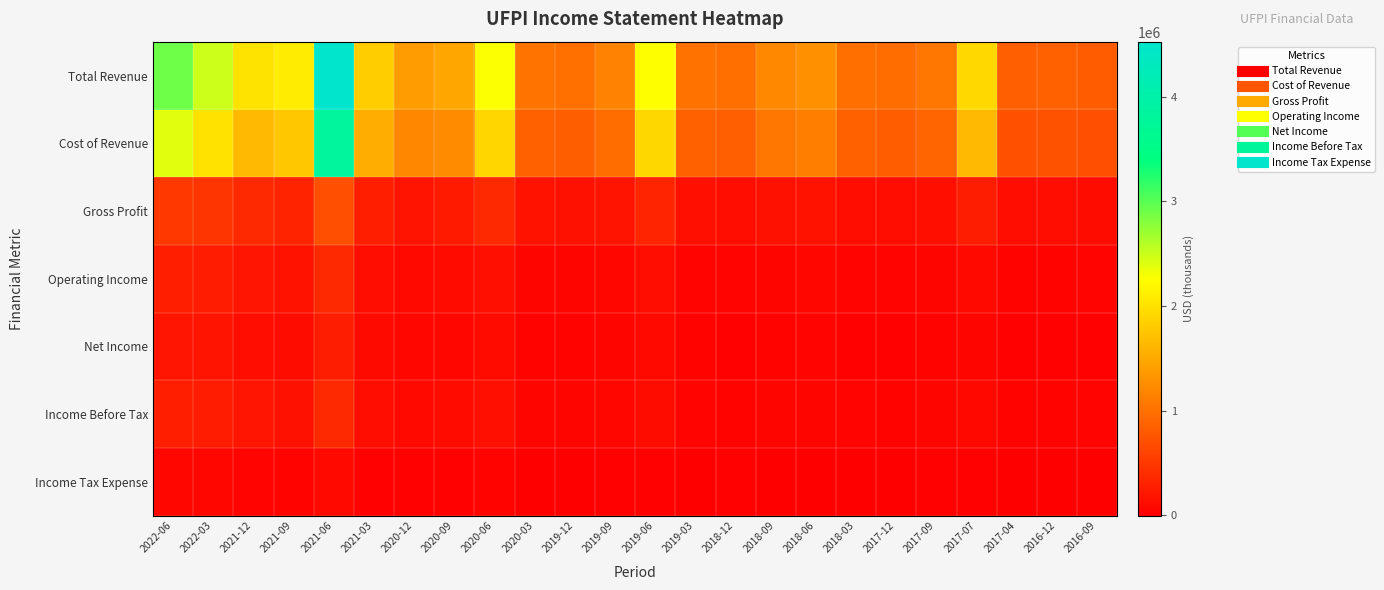

Which series has the widest spread of values?

Total Revenue